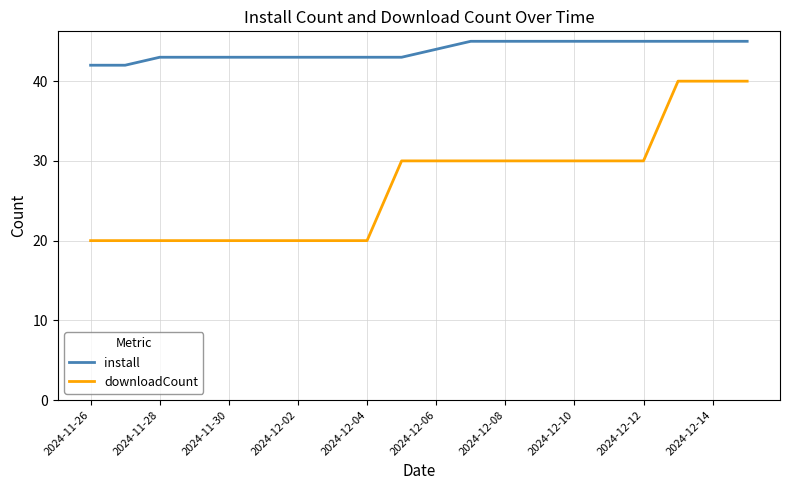

What is the maximum value shown in the chart?

45